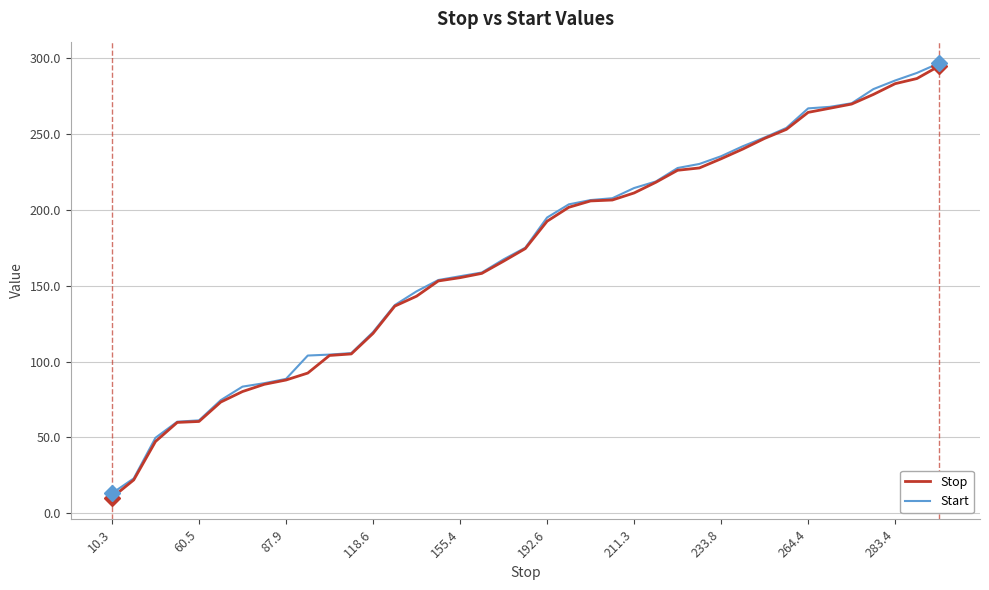

What is the highest value of the Start series?

296.8